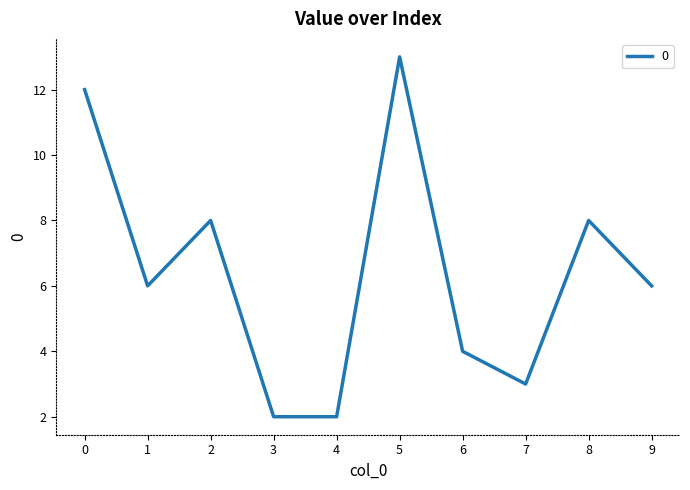

What value does the data have at 0, to the nearest 5?

10